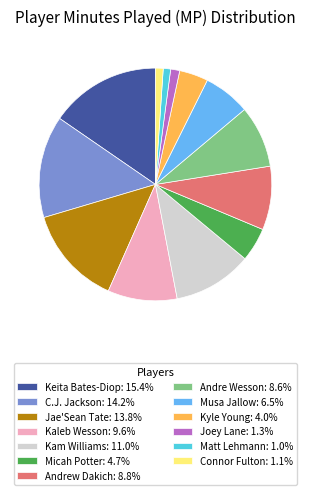

True or false: Andre Wesson accounts for 9% of the total.

True